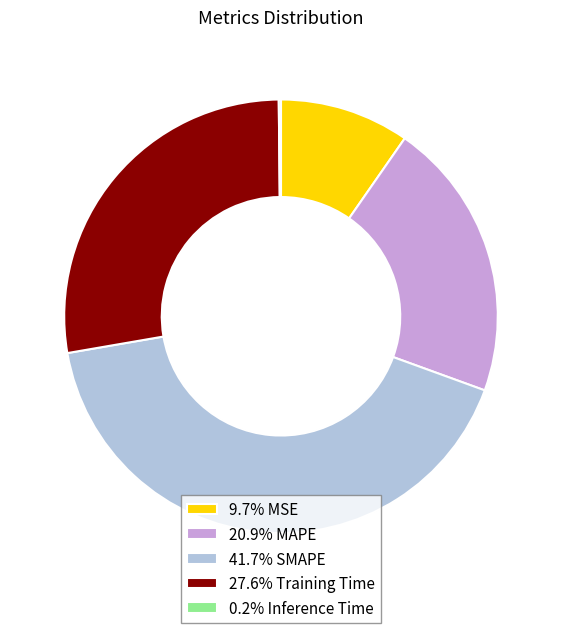

Is there a majority slice in this chart?

No